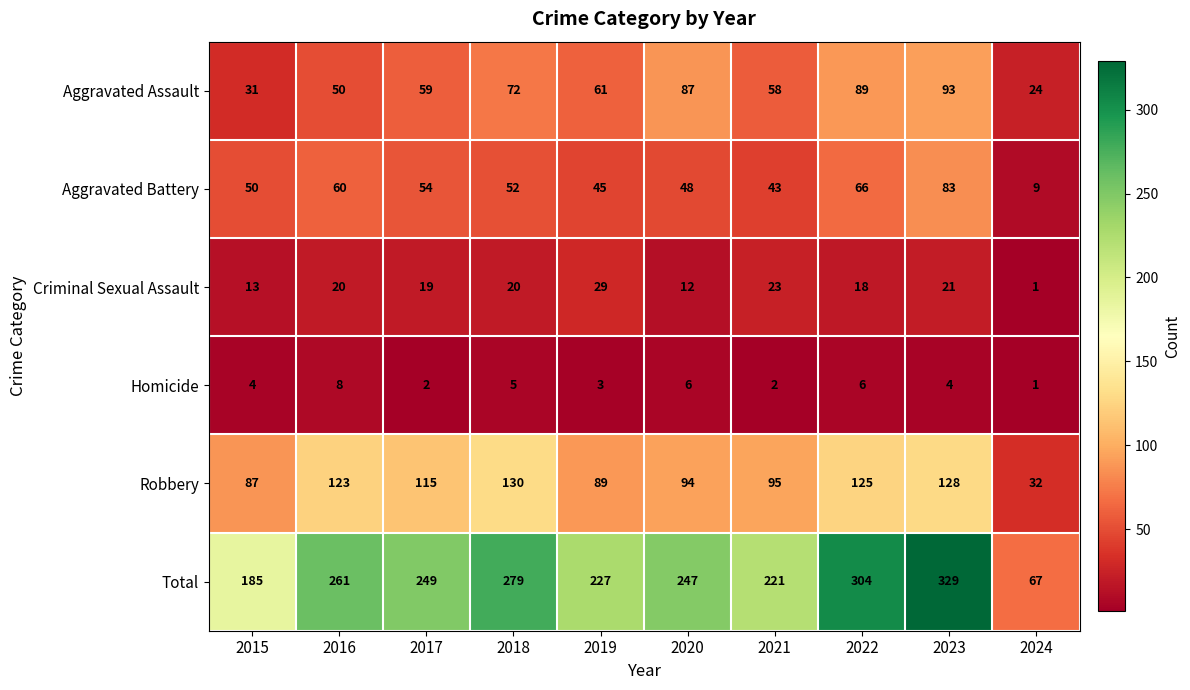

What value does the Aggravated Assault series have at 2017, to the nearest 10?

60